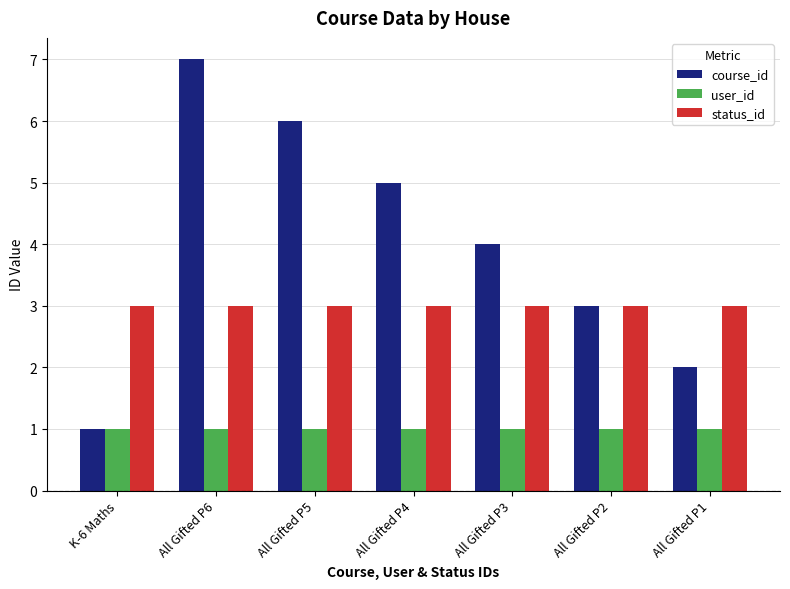

At which label does course_id reach its minimum?

K-6 Maths